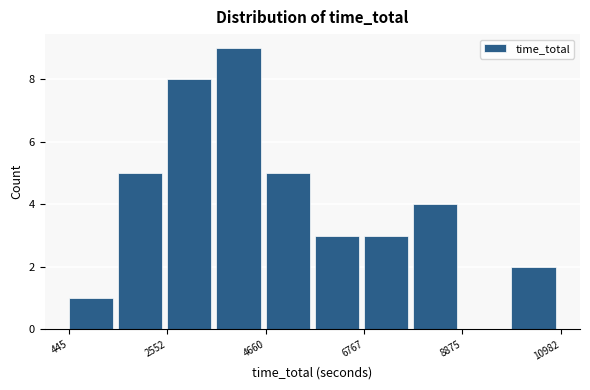

Around what value on the x-axis is the tallest bar? Give the approximate position of its centre, as read against the axis.

4000